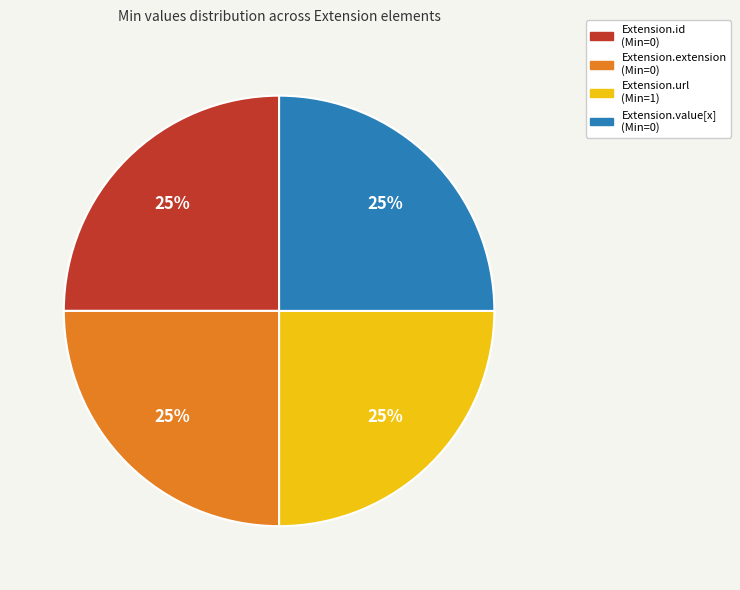

True or false: Extension.id accounts for 25% of the total.

True